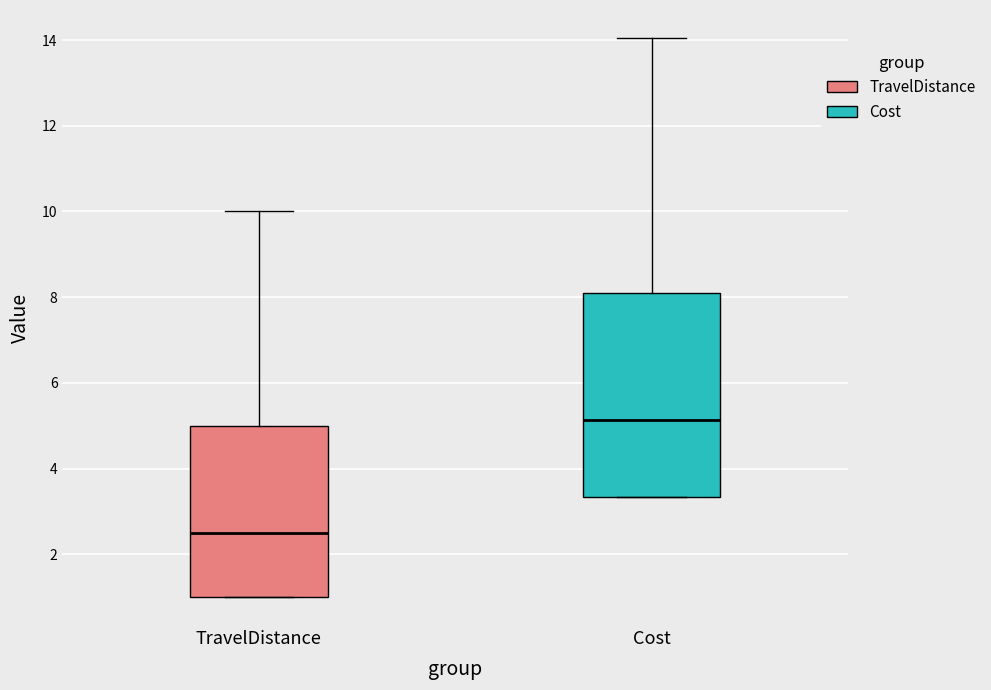

Reading left to right, read every box against the y-axis: the position of its median line, the range the box covers, and the ends of its whiskers. The values are not printed on the chart, so give them approximately, as read against the axis.

TravelDistance: median 2.6, box 1.0 to 5.0, whiskers 1.0 to 10.0
Cost: median 5.2, box 3.4 to 8.2, whiskers 3.4 to 14.0